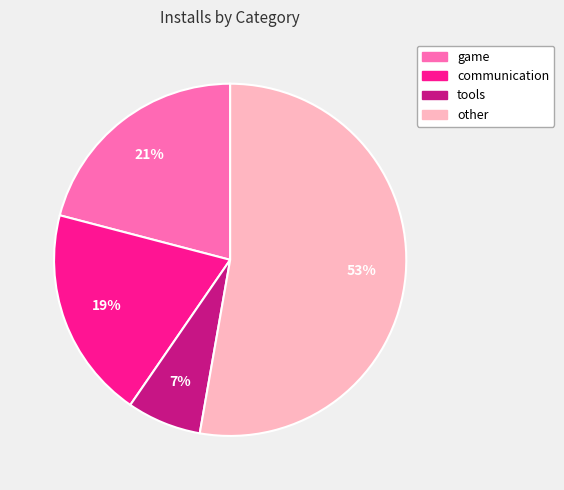

Between communication and other, which is larger?

other